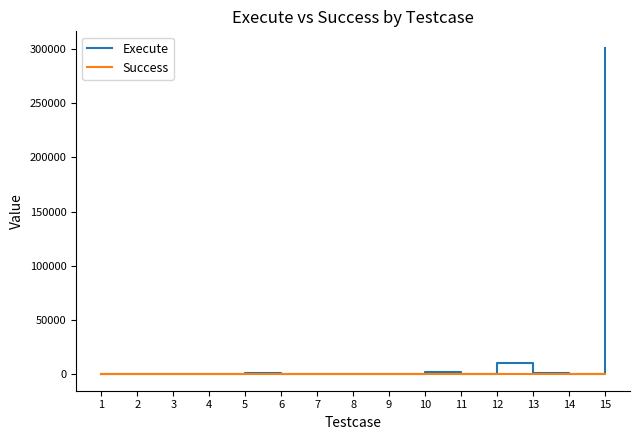

At how many categories does at least one series exceed 176903?

1